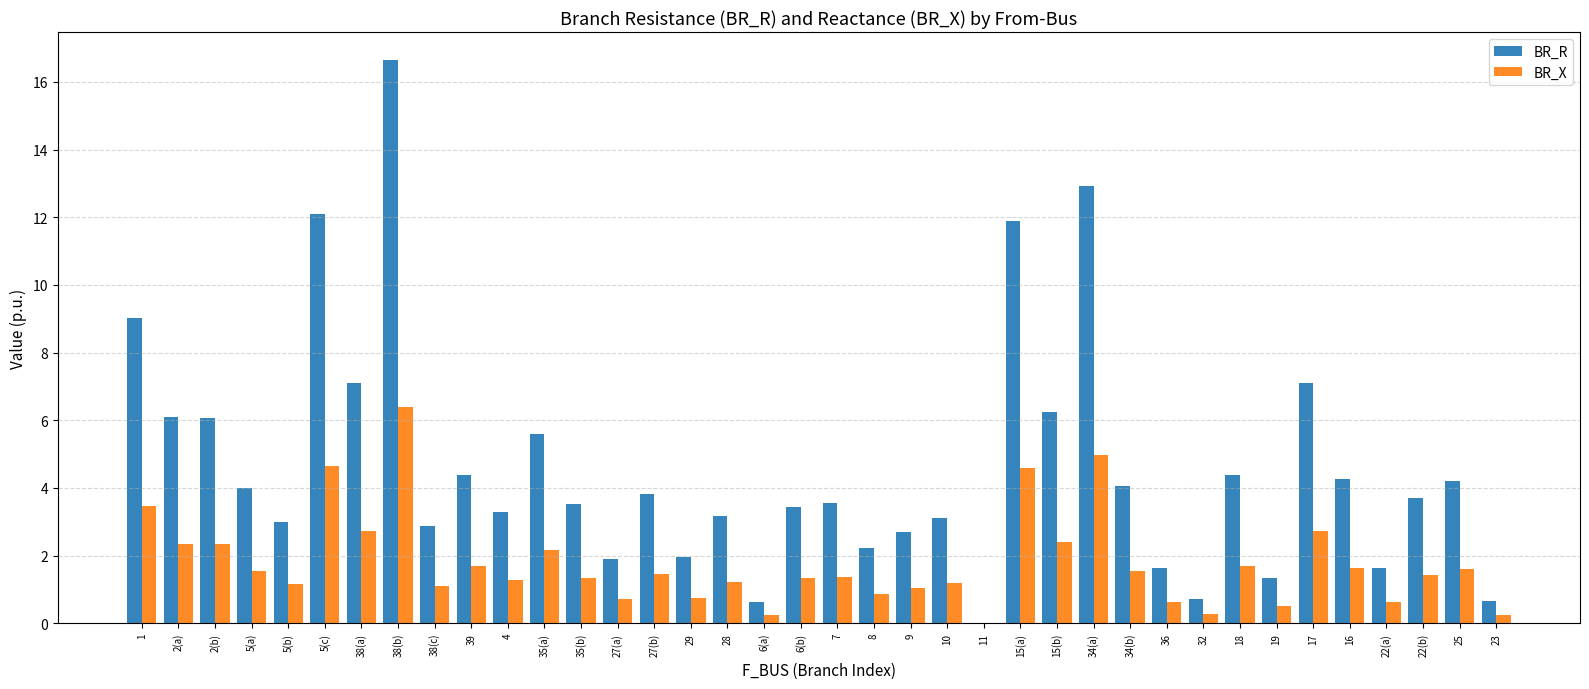

What is the sum of the BR_R values at 5(c) and 32?

12.8